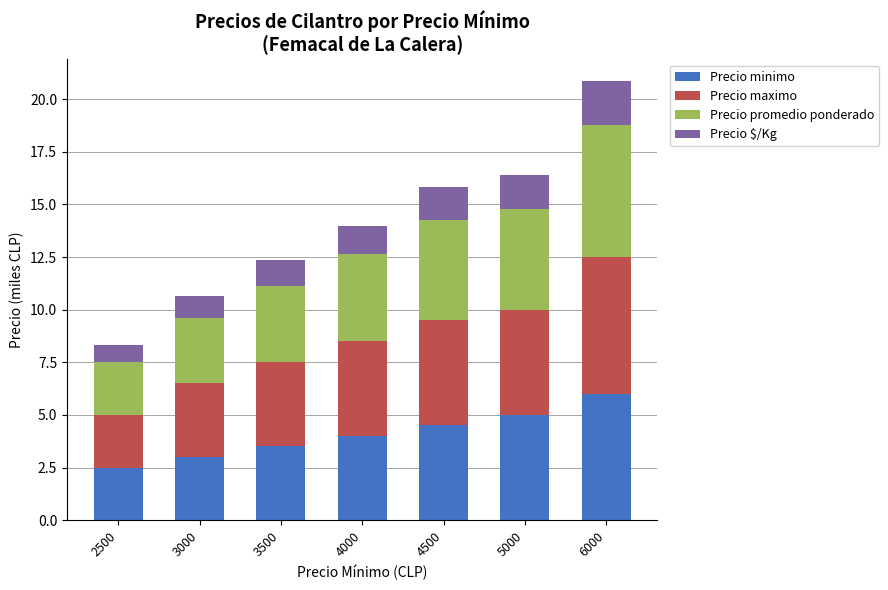

Which category has the highest value in the Precio minimo series?

6000